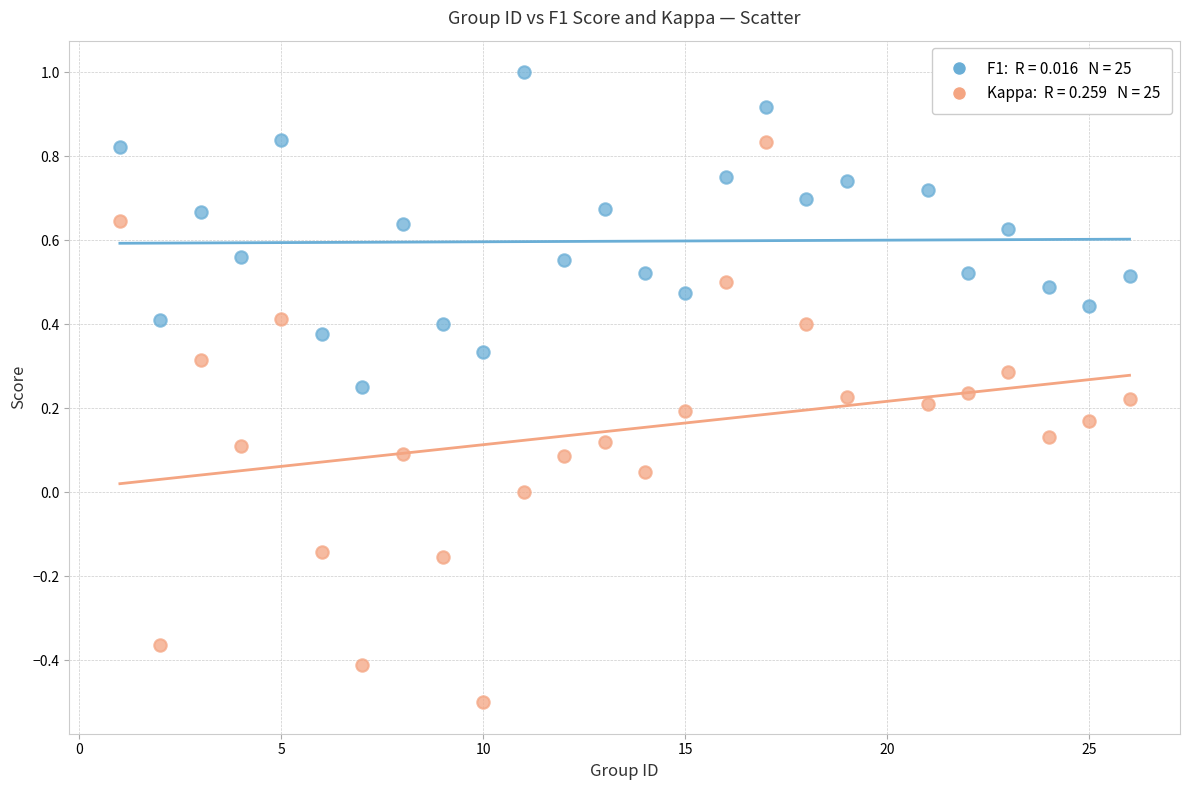

Across all data points, what is the range of X values (max minus min)?

25.0